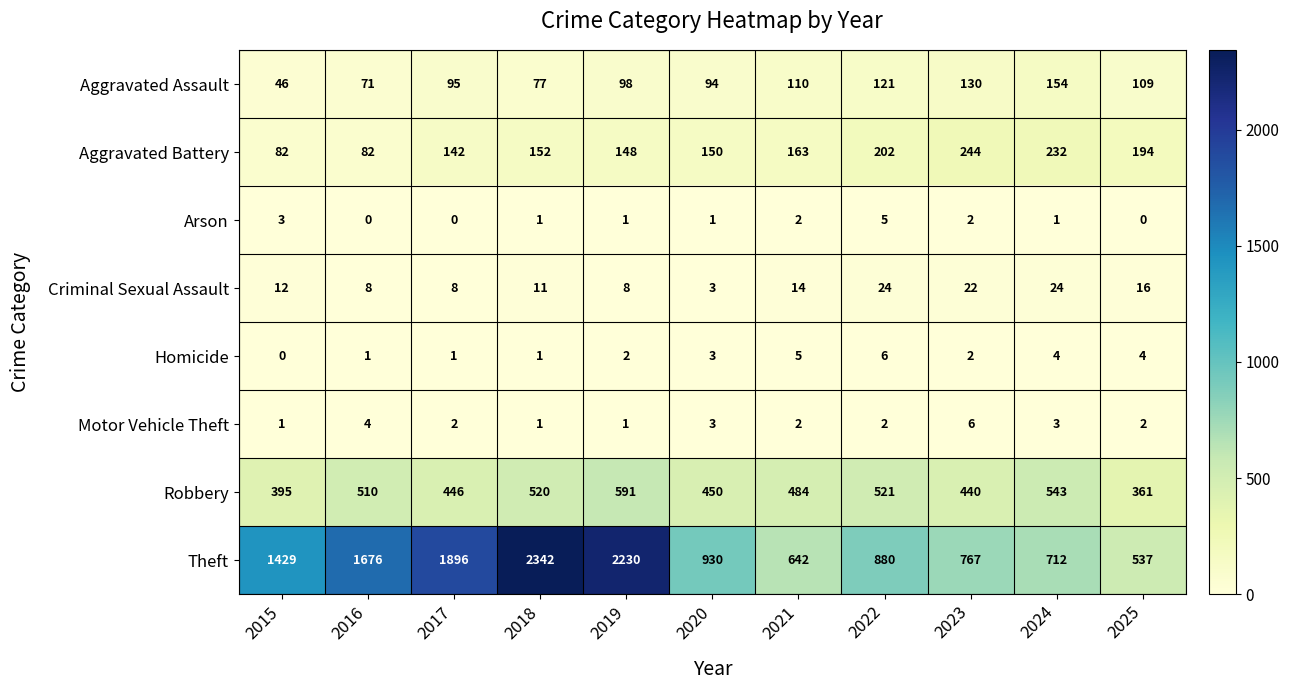

Is it true that Criminal Sexual Assault equals 5 at 2015?

False